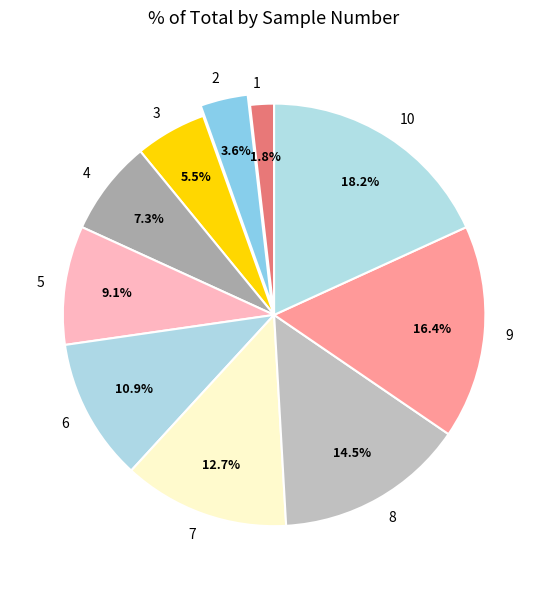

Does 5 account for over 50% of the chart?

No